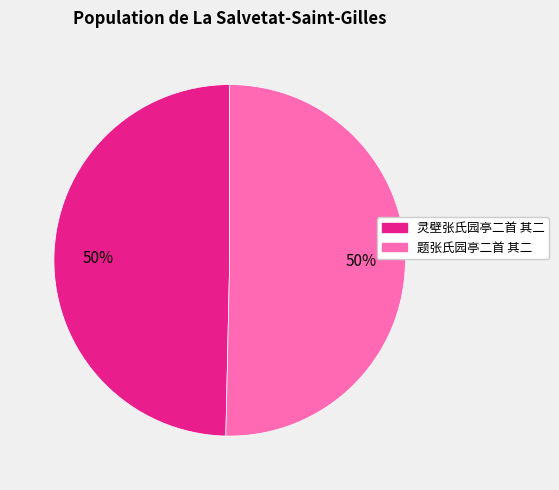

To the nearest percent, what is the combined percentage of 灵壁张氏园亭二首 其二 and 题张氏园亭二首 其二?

100%